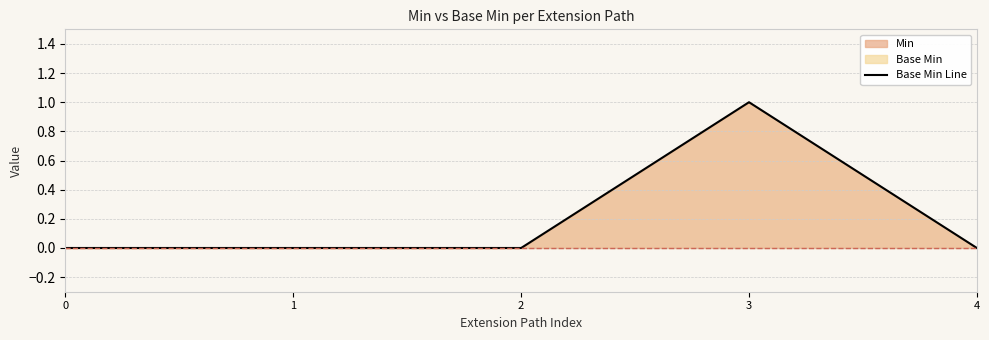

Reading left to right, extract all data points from this chart.

0=0	1=0	2=0	3=1	4=0